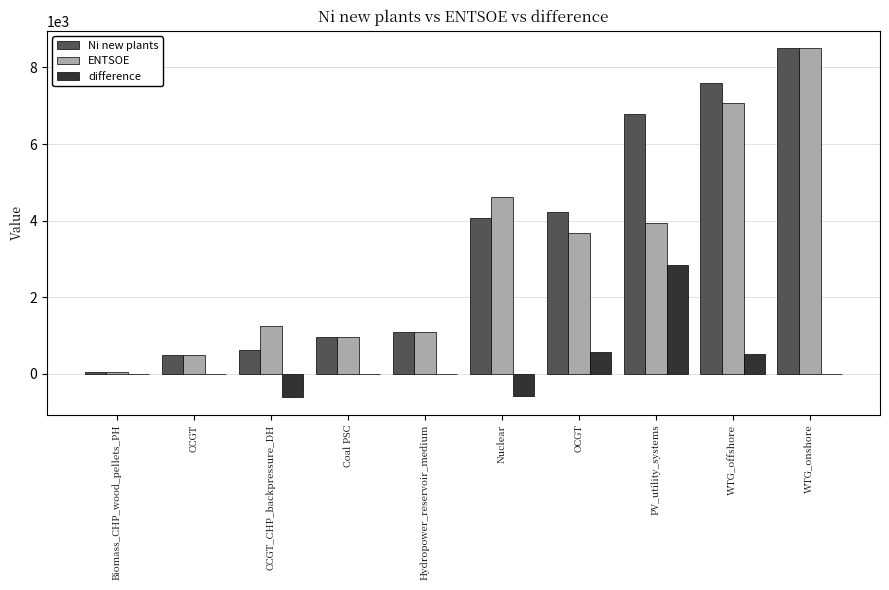

Does the chart contain stacked bars?

No